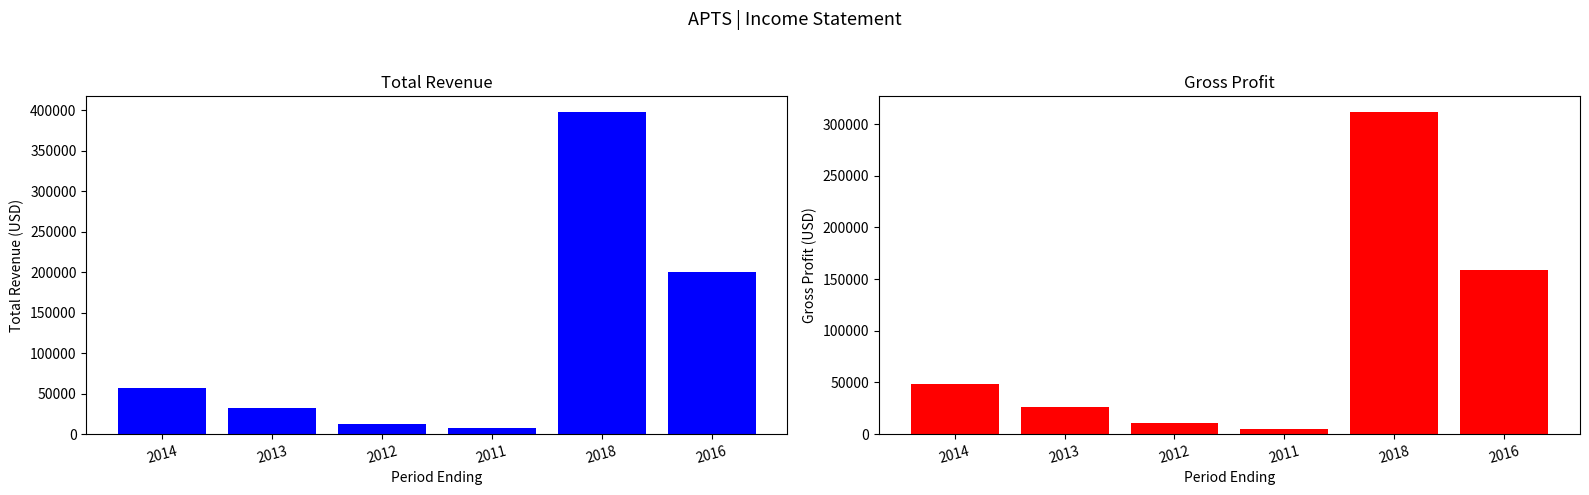

At which label does Gross Profit reach its peak?

2018